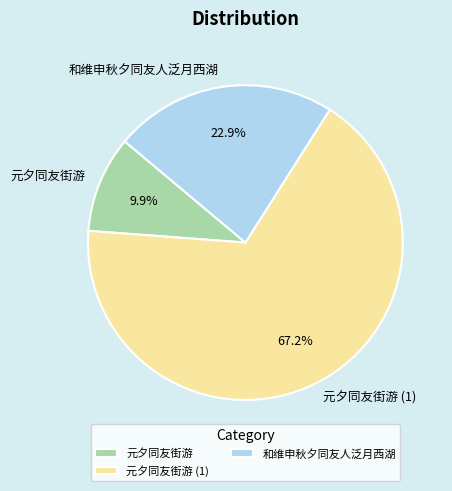

Which slice is the smallest?

元夕同友街游